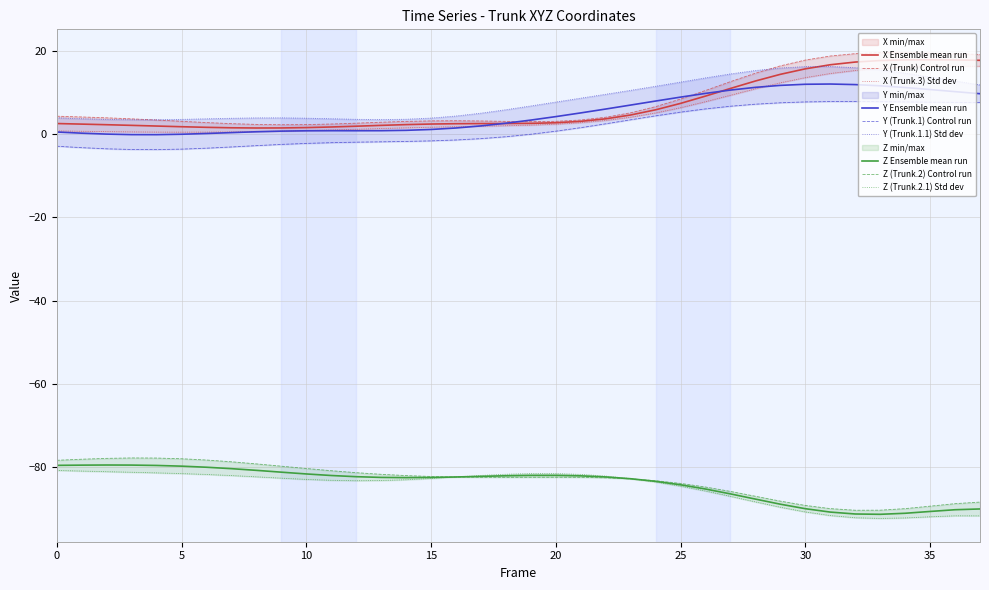

True or false: Y (Trunk.1) has more than 2 points higher than both neighbors.

False